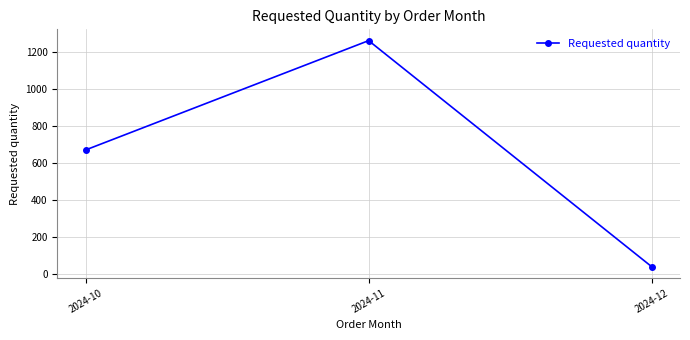

How many lines are shown in the chart?

1